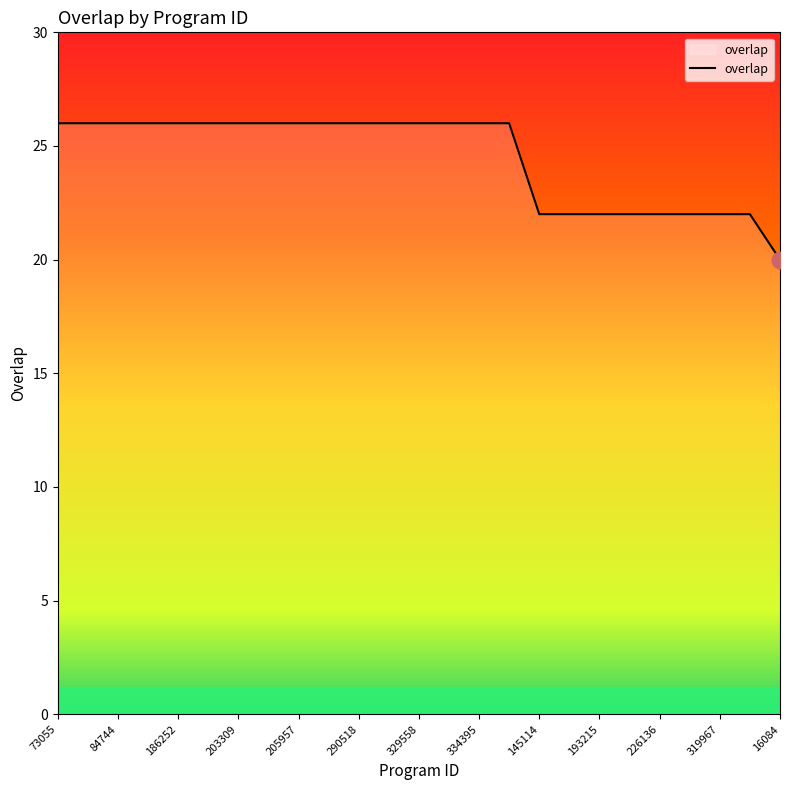

What is the difference between the maximum and minimum values?

6